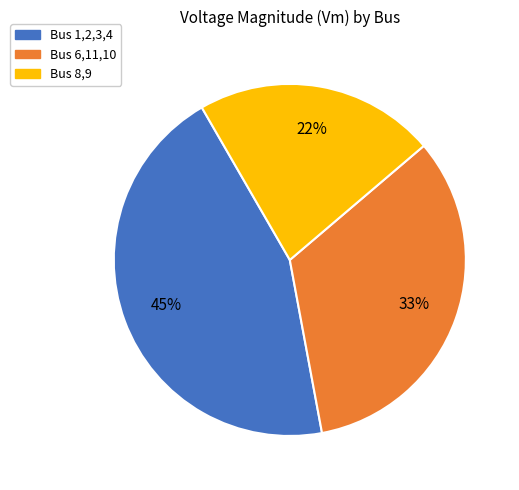

Count the number of slices in the pie.

3